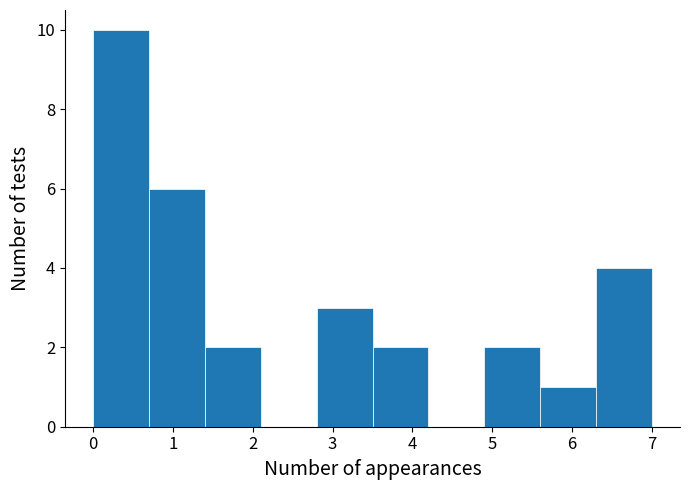

Reading left to right, list every bar in this chart as the range it spans on the x-axis followed by its height. The values are not printed on the chart, so give them approximately, as read against the axis.

0.0 to 0.7: 10
0.7 to 1.4: 6
1.4 to 2.1: 2
2.1 to 2.8: 0
2.8 to 3.5: 3
3.5 to 4.2: 2
4.2 to 4.9: 0
4.9 to 5.6: 2
5.6 to 6.3: 1
6.3 to 7.0: 4